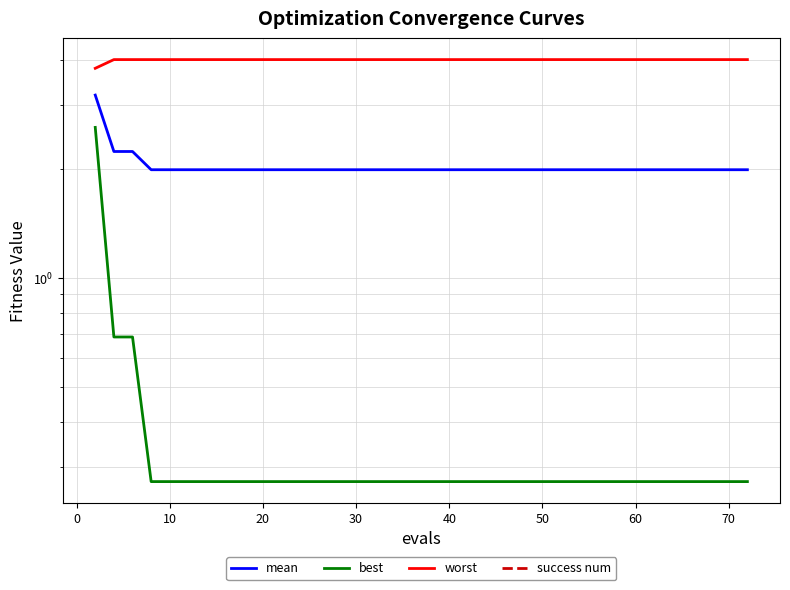

What is the maximum value for worst?

4.0